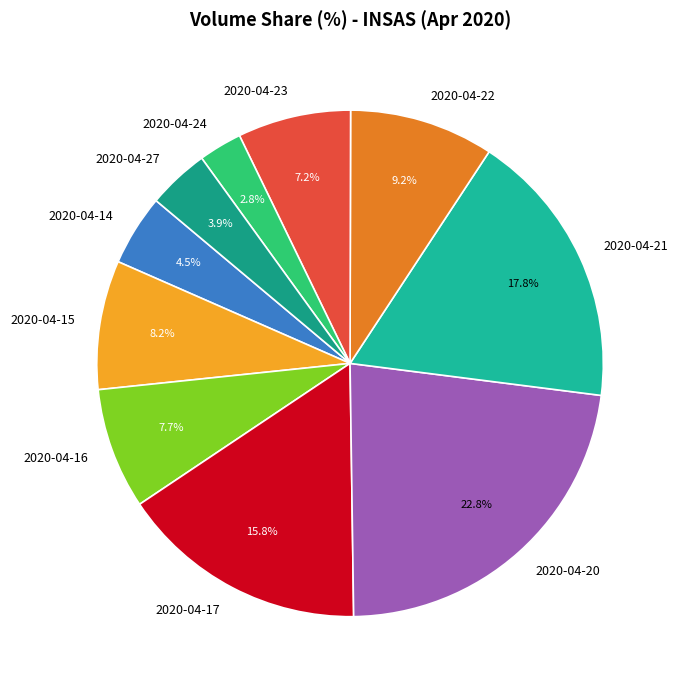

To the nearest percent, what is the average slice percentage?

10%